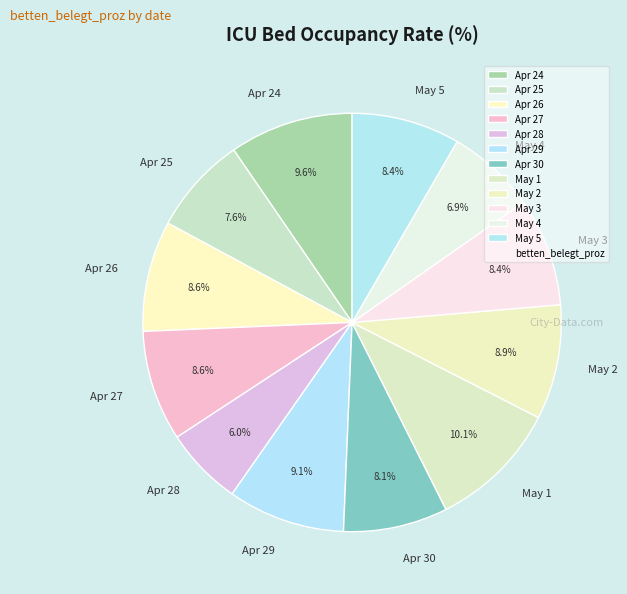

How much of the chart is everything except Apr 26?

91.4%